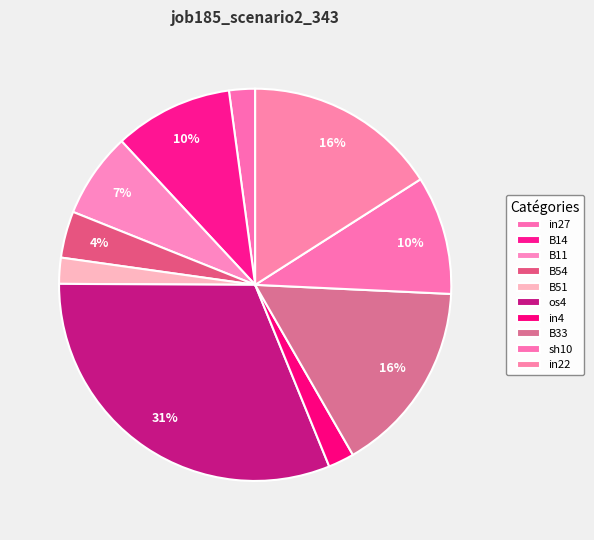

How many segments does this pie chart have?

10